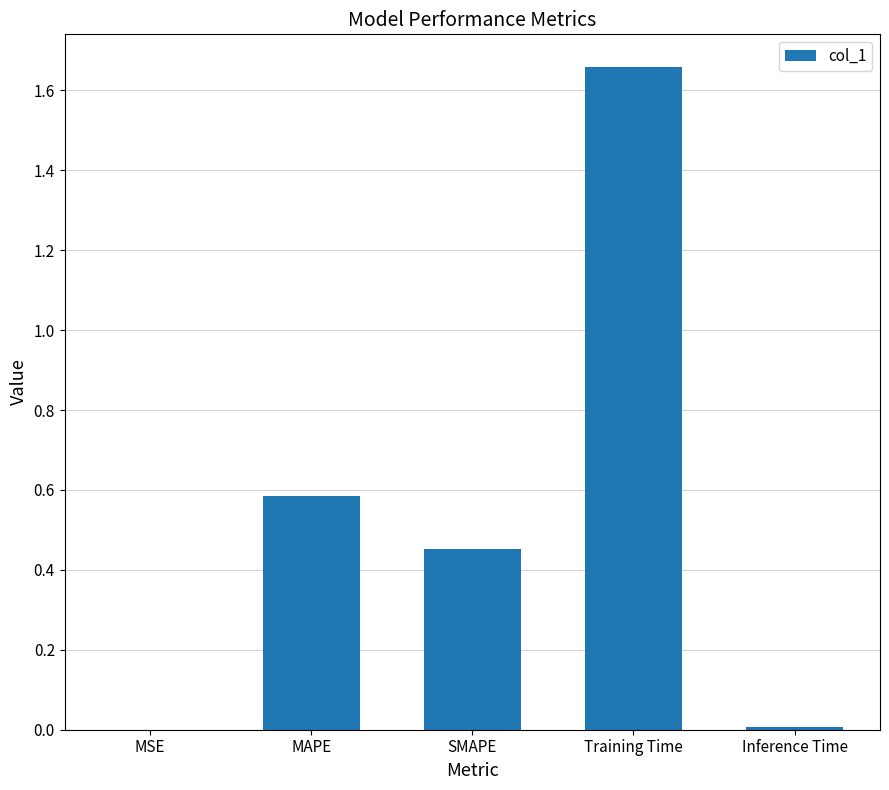

Which label corresponds to the largest value in the chart?

Training Time